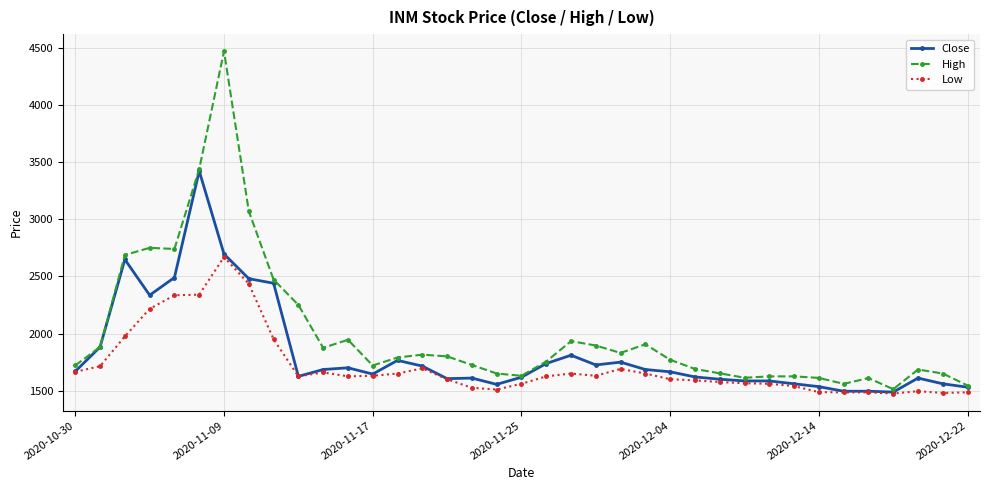

Which series has the largest range (max minus min)?

High